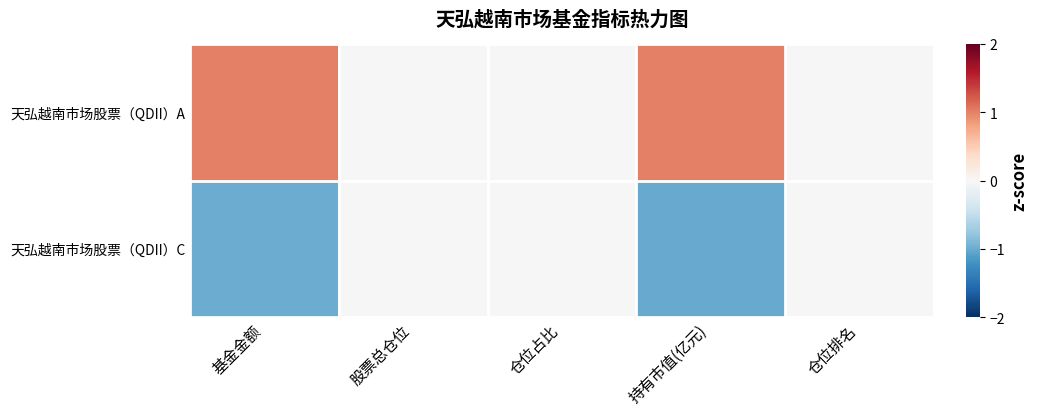

Which series has the largest range (max minus min)?

天弘越南市场股票（QDII）A